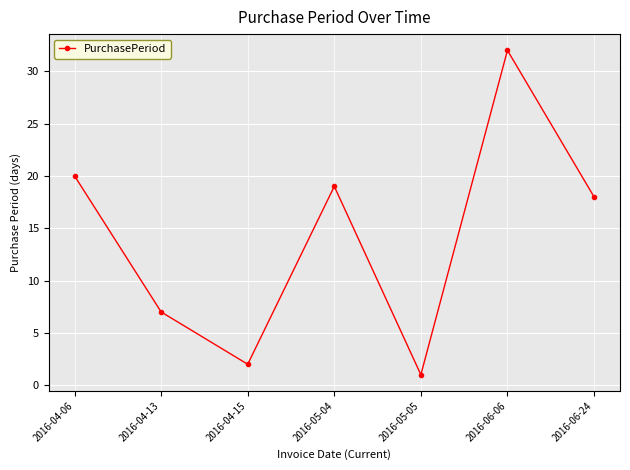

What is the label of the 7th point from the right?

2016-04-06